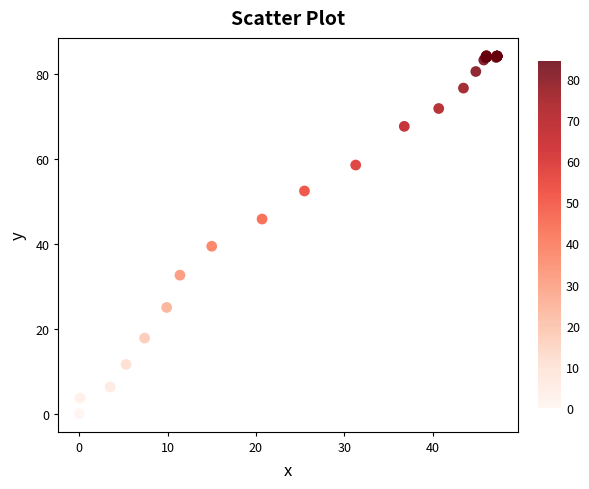

What Y value in the scatter plot is closest to 42?

39.4